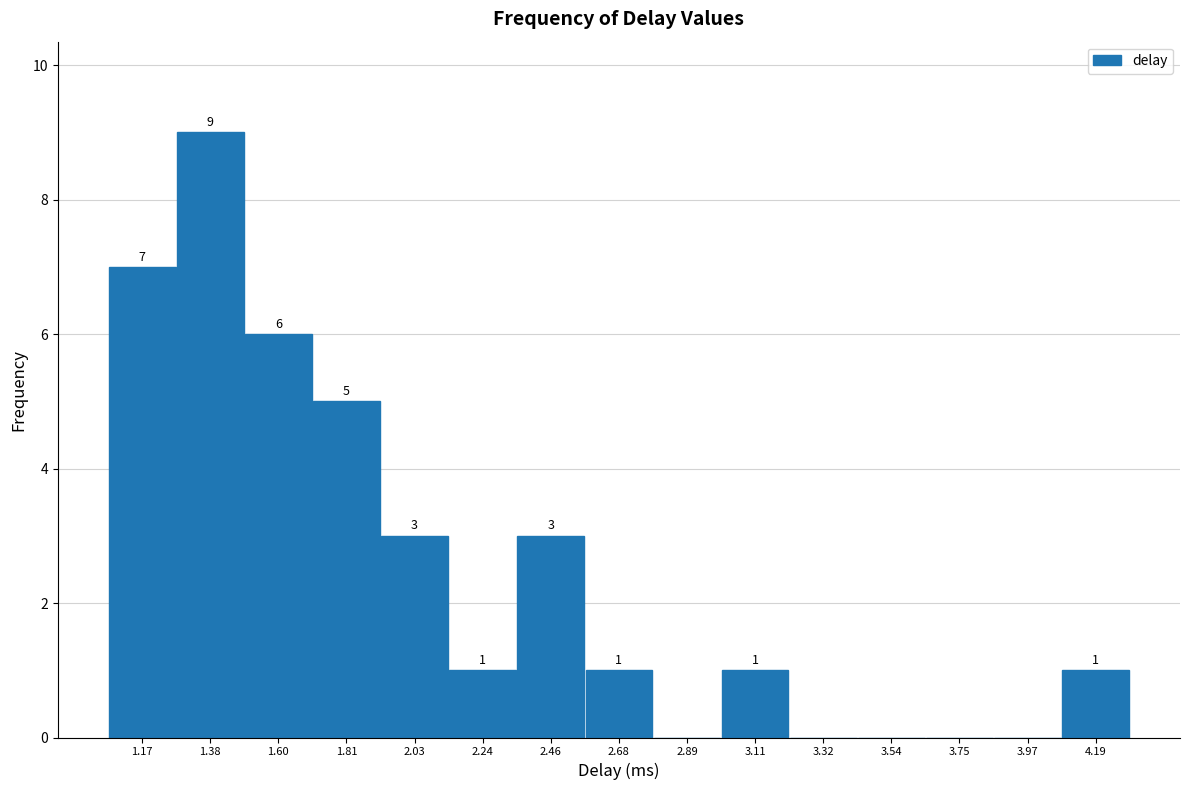

Which range on the x-axis has the tallest bar?

1.25 to 1.50